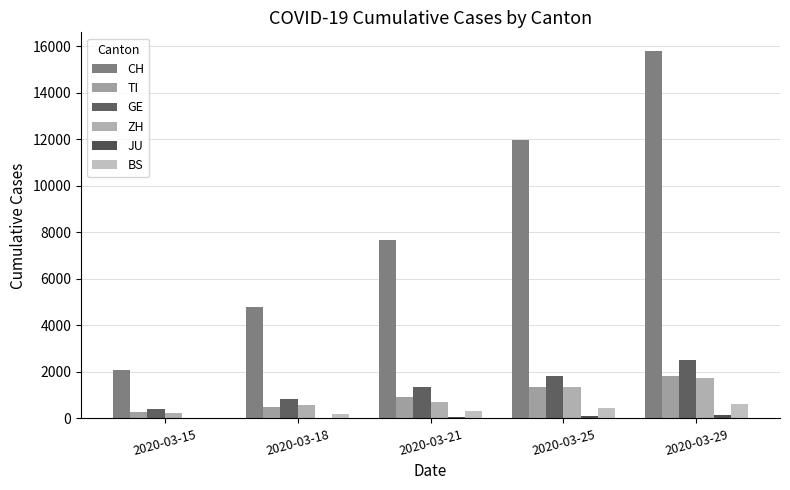

How many groups of bars are there?

5